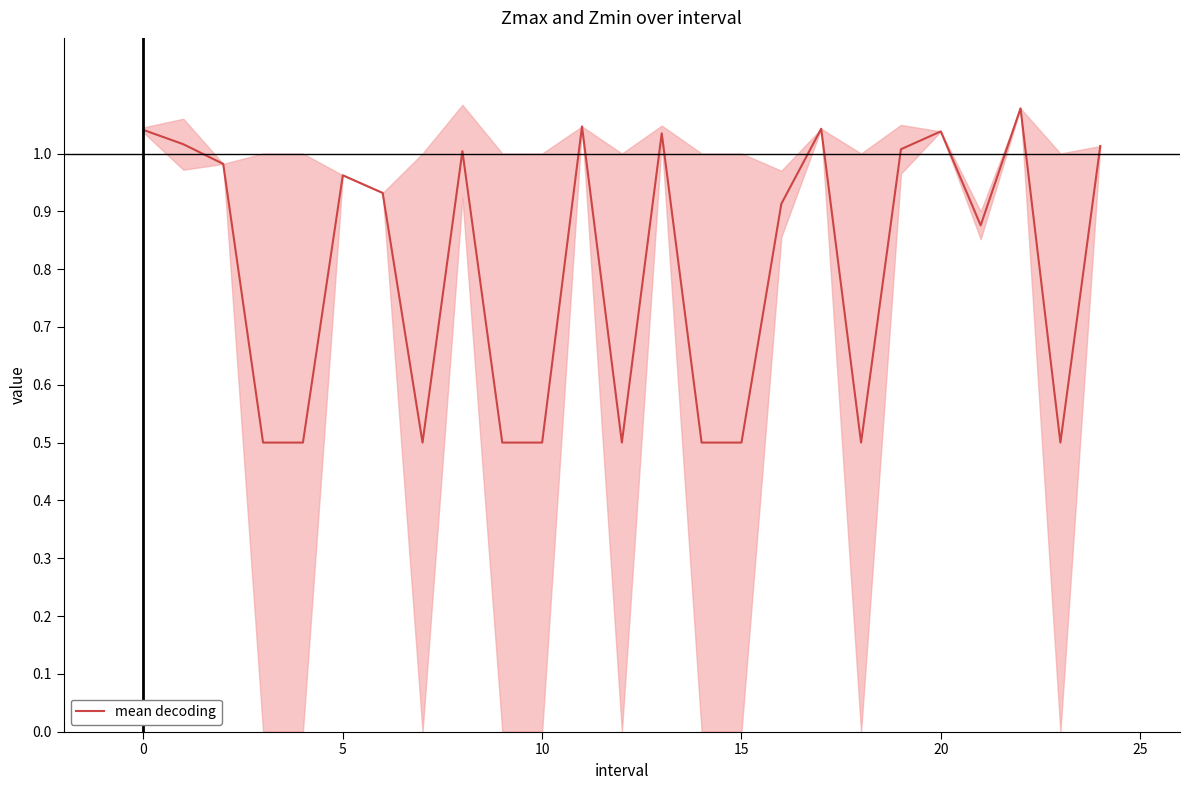

What is the difference between the values at 12 and 8?

0.5